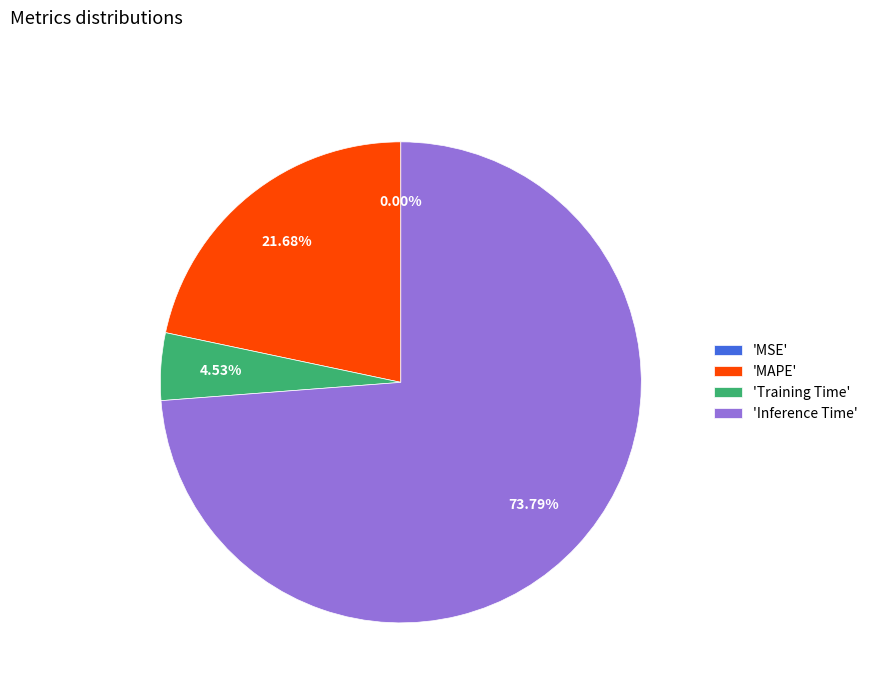

Does any single category account for the majority?

Yes